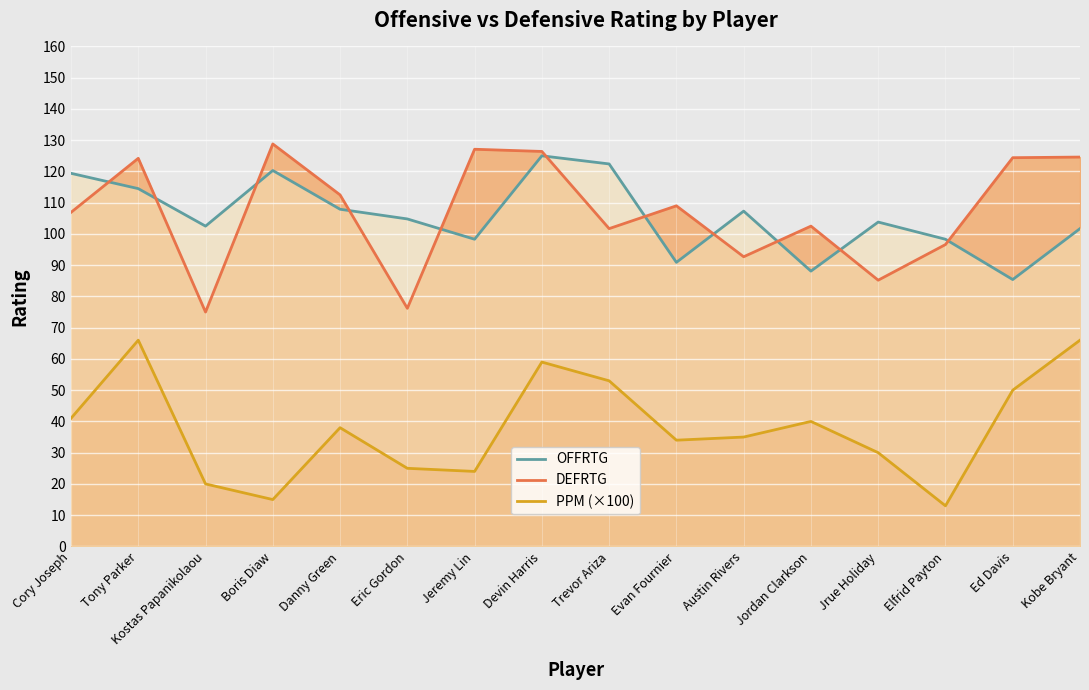

At which category does DEFRTG (line) reach its first local valley?

Kostas Papanikolaou